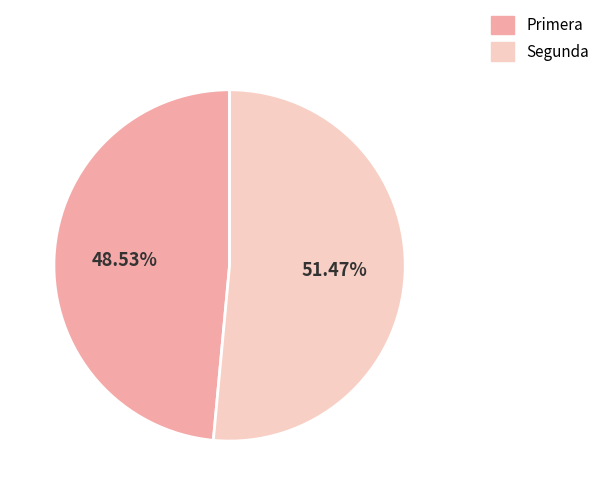

Rank the categories by value from lowest to highest.

Primera, Segunda